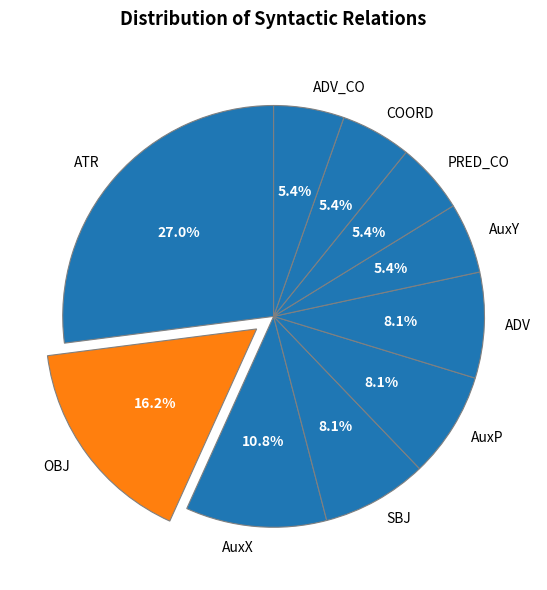

What percentage is the PRED_CO slice, to the nearest percent?

5%